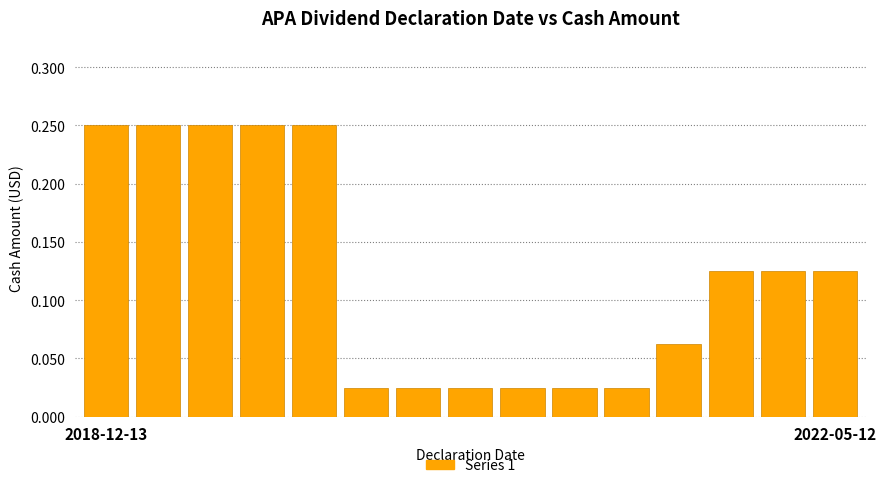

How many values are between 0 and 1?

15